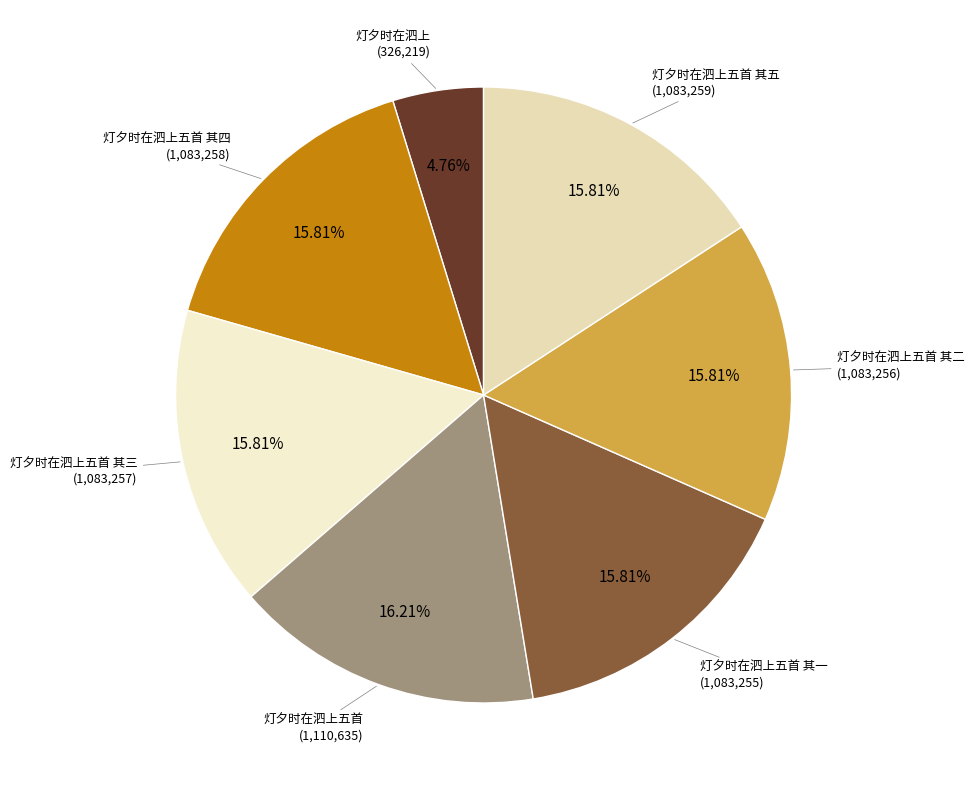

Is there any slice that represents more than half of the pie?

No